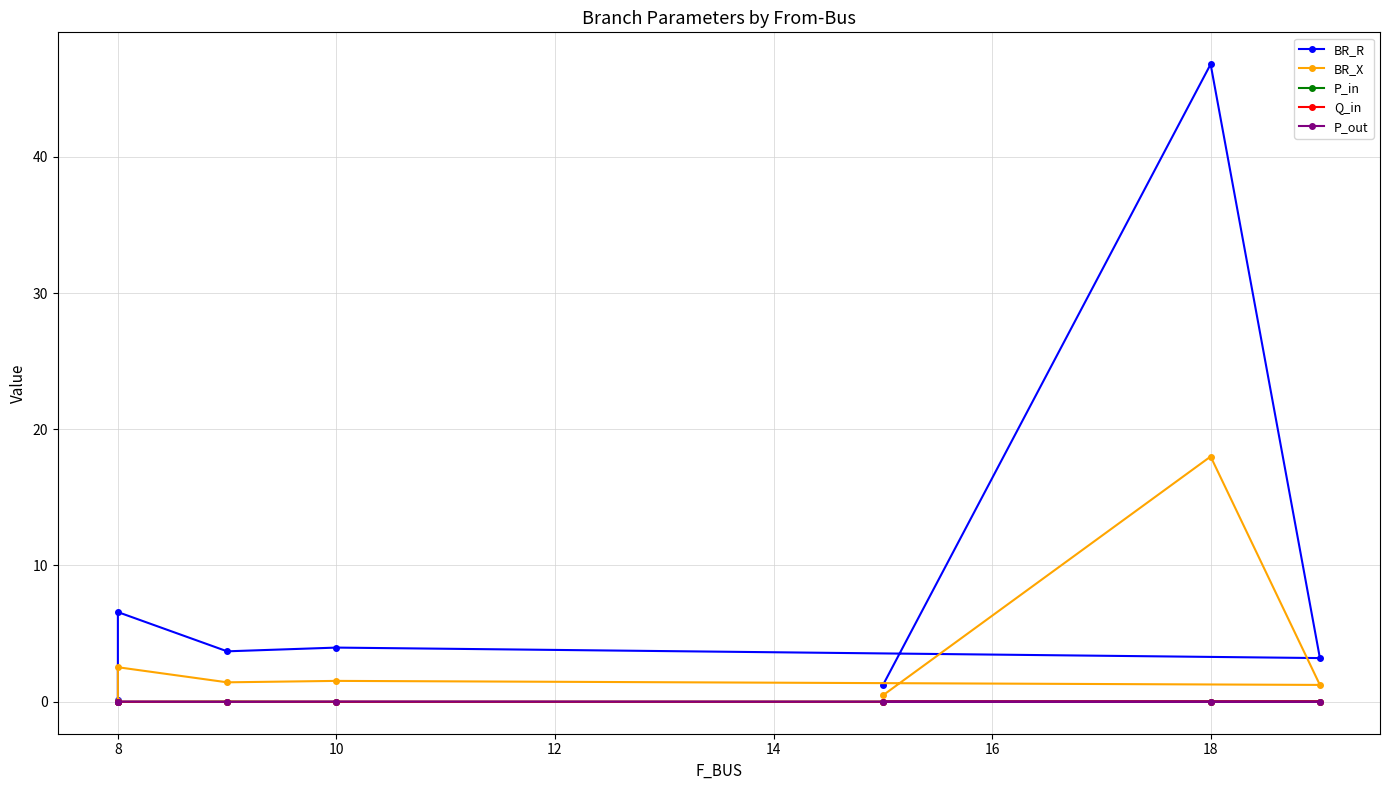

Which has a higher value, 10 or 16?

16